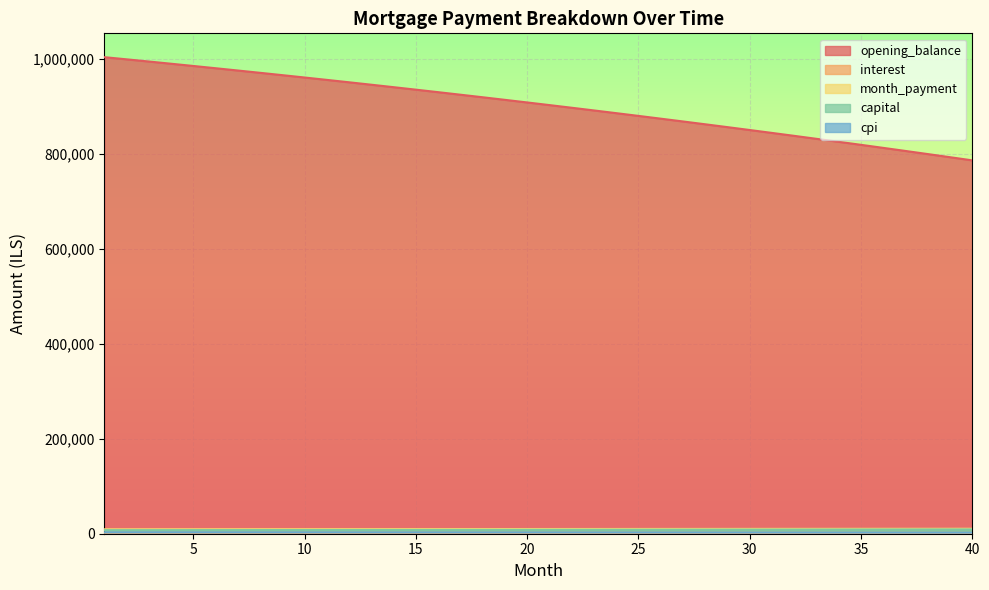

What is the smallest value displayed?

1473.2